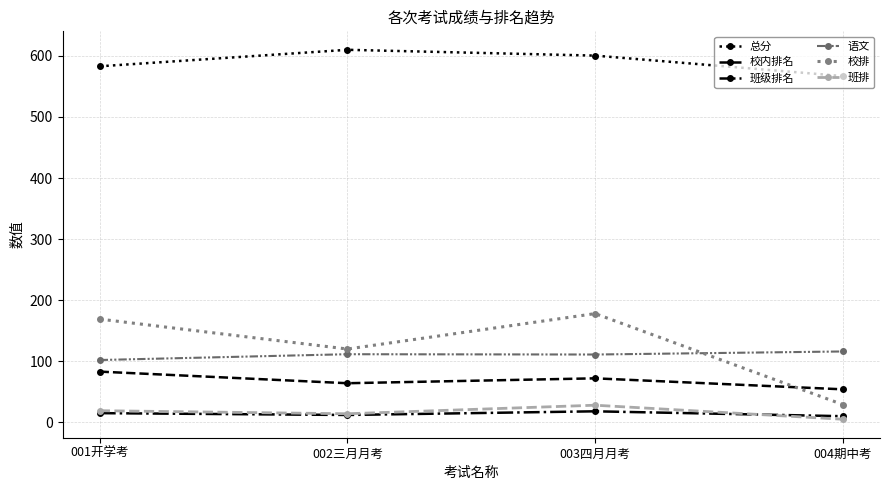

What is the maximum value for 总分?

610.0